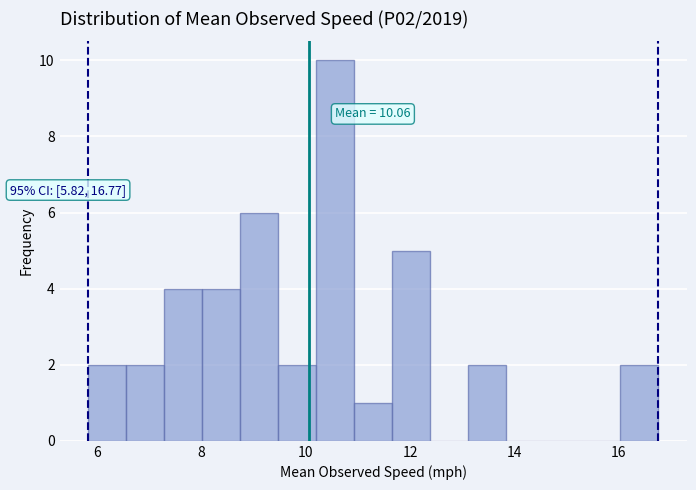

Read against the x-axis, roughly where is the centre of the tallest bar?

10.6